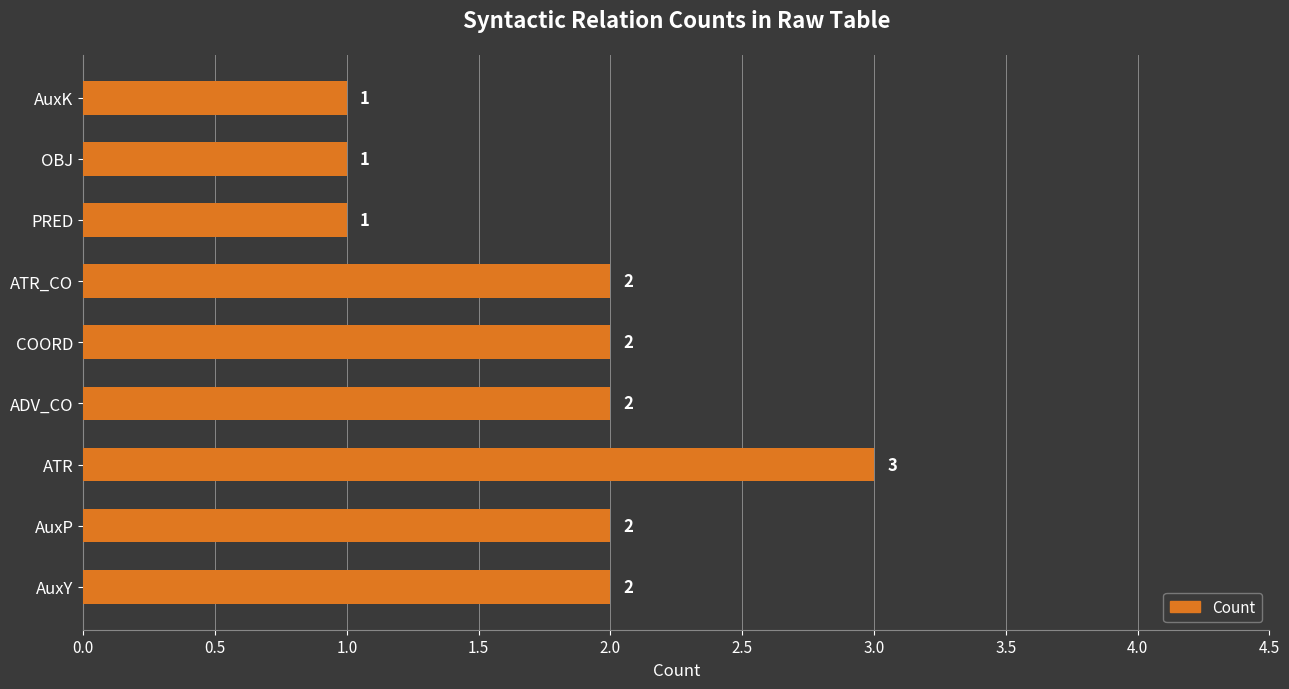

What is the difference between the second highest and minimum values?

1